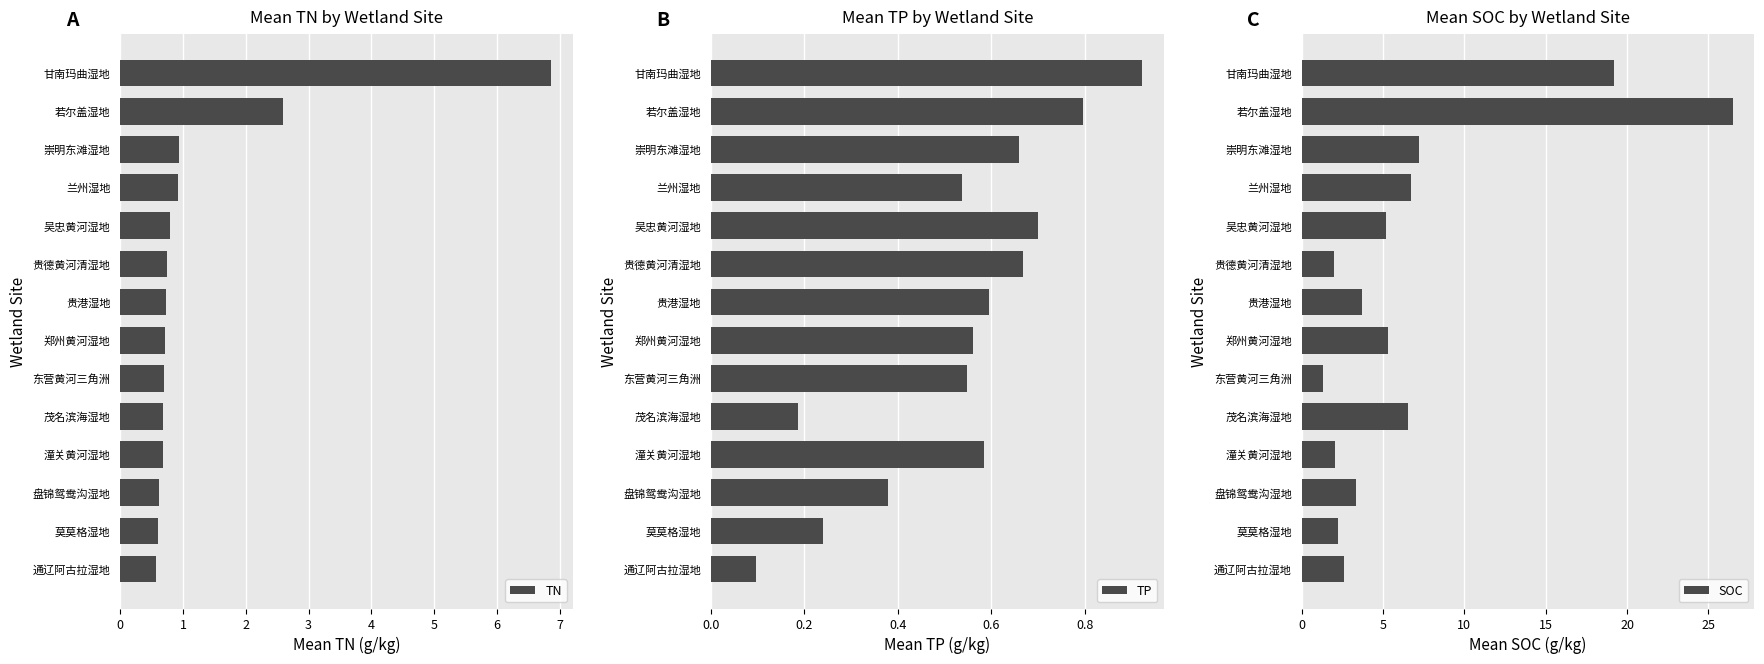

The value of TN at 东营黄河三角洲 is 0.7. True or false?

True